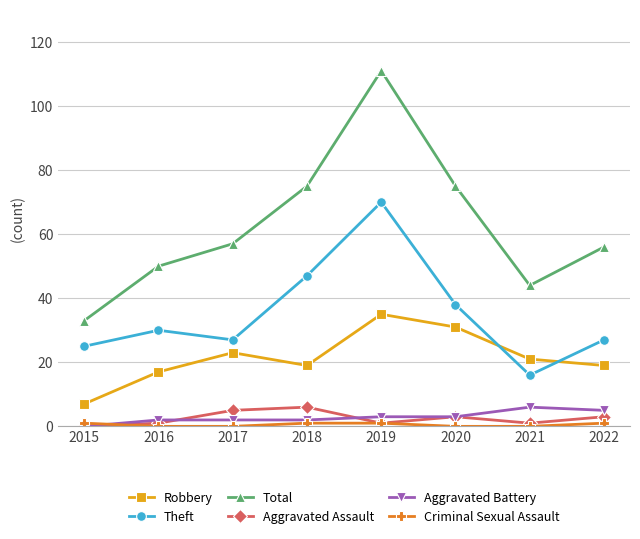

What is the greatest value displayed?

111